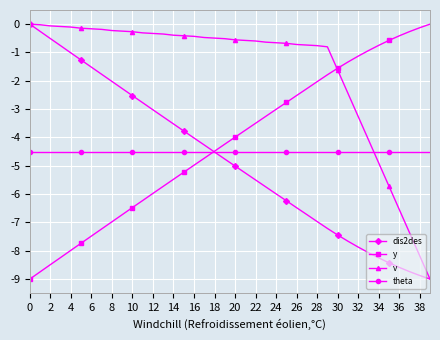

What are all the series names shown in the legend?

dis2des, y, v, theta